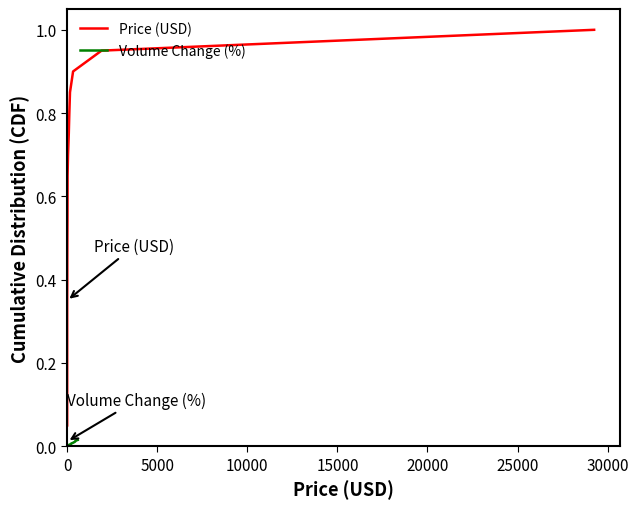

How many categories are shown in the chart?

20